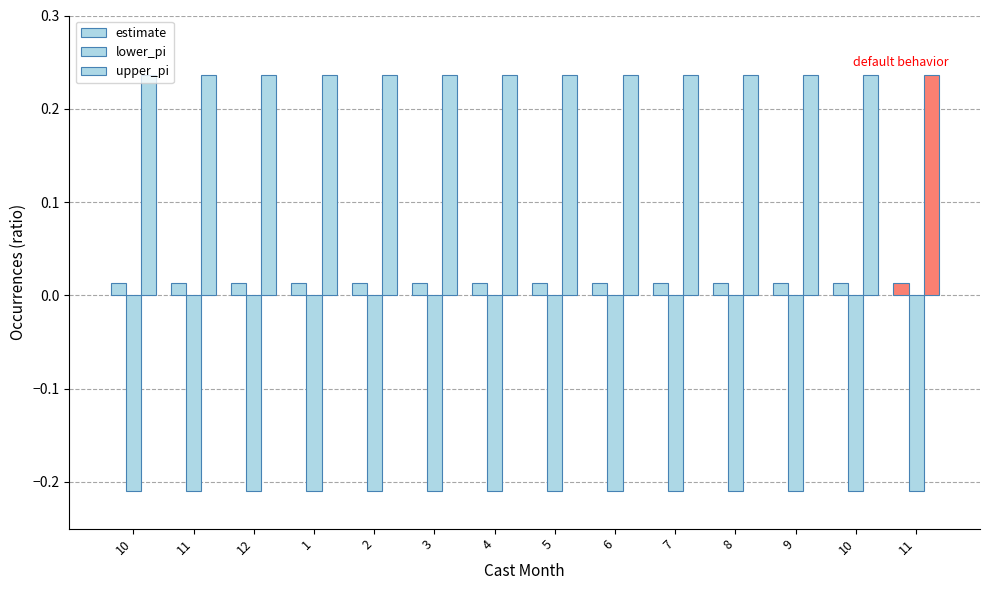

Does the chart contain any negative values?

Yes